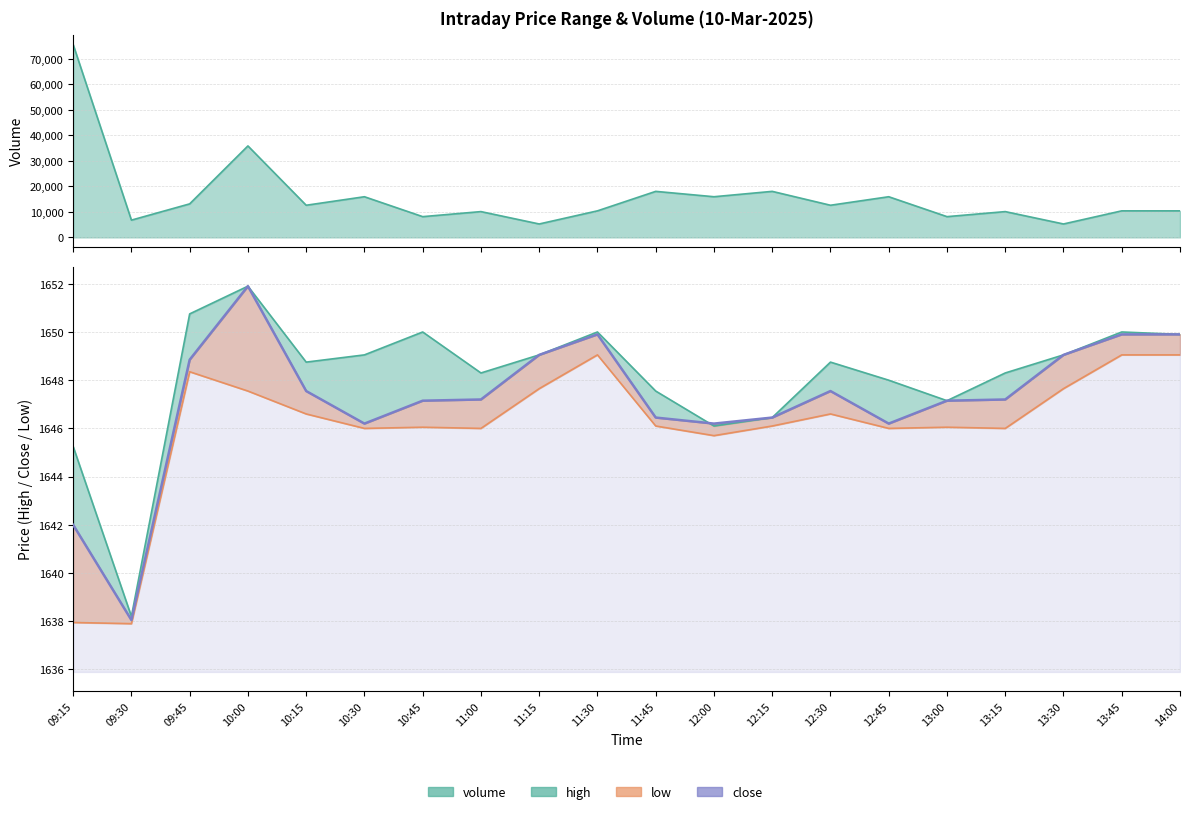

Reading left to right, what are all the values shown in this chart?

1642.0	1638.0	1648.8	1651.9	1647.5	1646.2	1647.2	1647.2	1649.0	1649.9	1646.5	1646.2	1646.5	1647.5	1646.2	1647.2	1647.2	1649.0	1649.9	1649.9